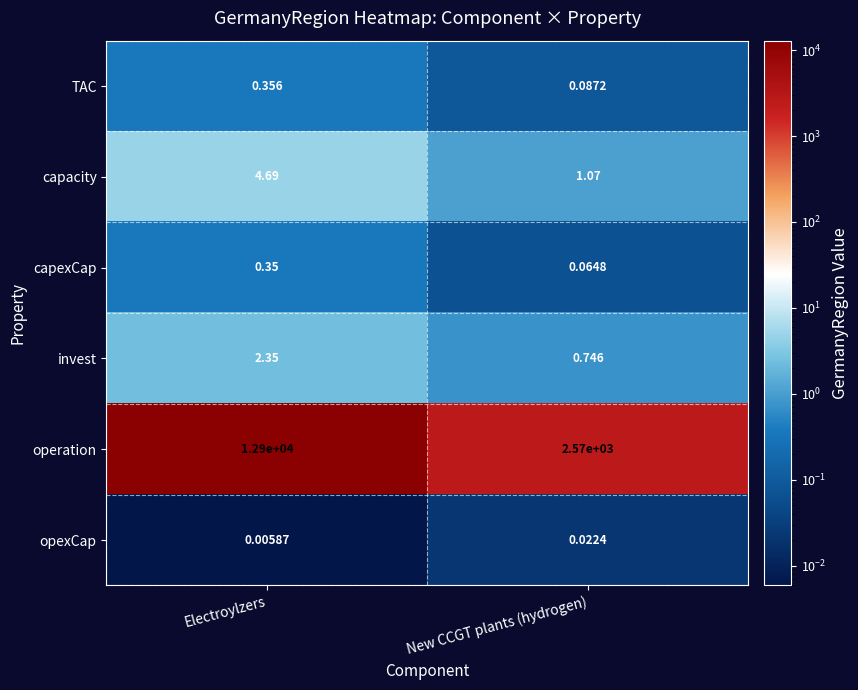

List the labels in order of opexCap value, smallest first.

Electroylzers, New CCGT plants (hydrogen)